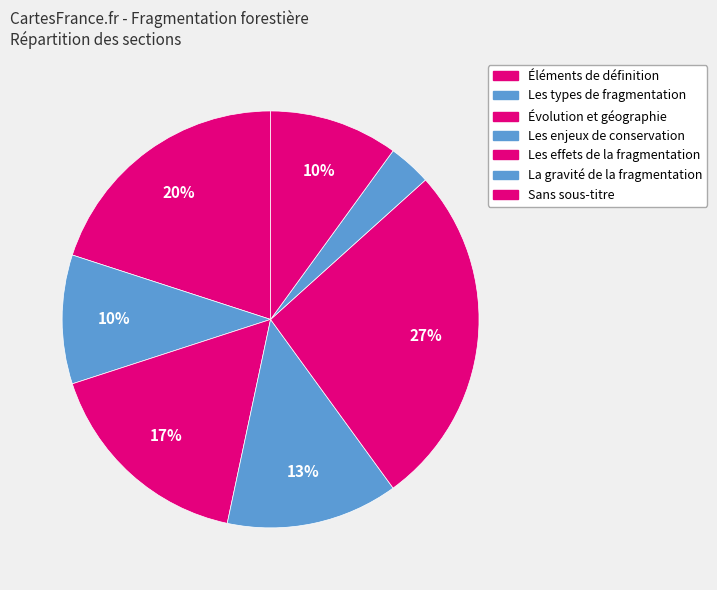

How many segments does this pie chart have?

7